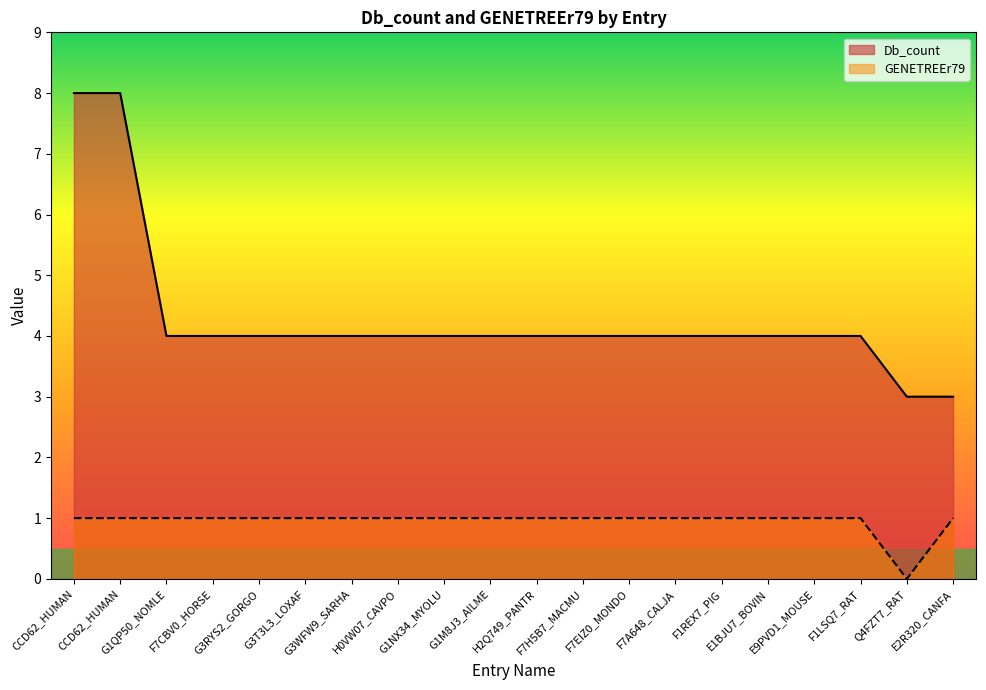

True or false: Db_count and GENETREEr79 intersect in this chart.

False